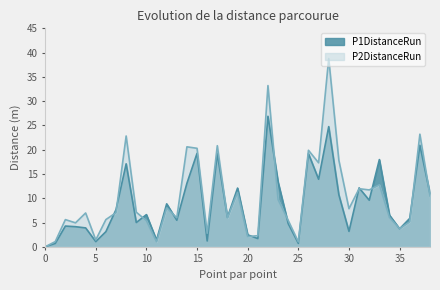

How many values in the P1DistanceRun series exceed 6?

21